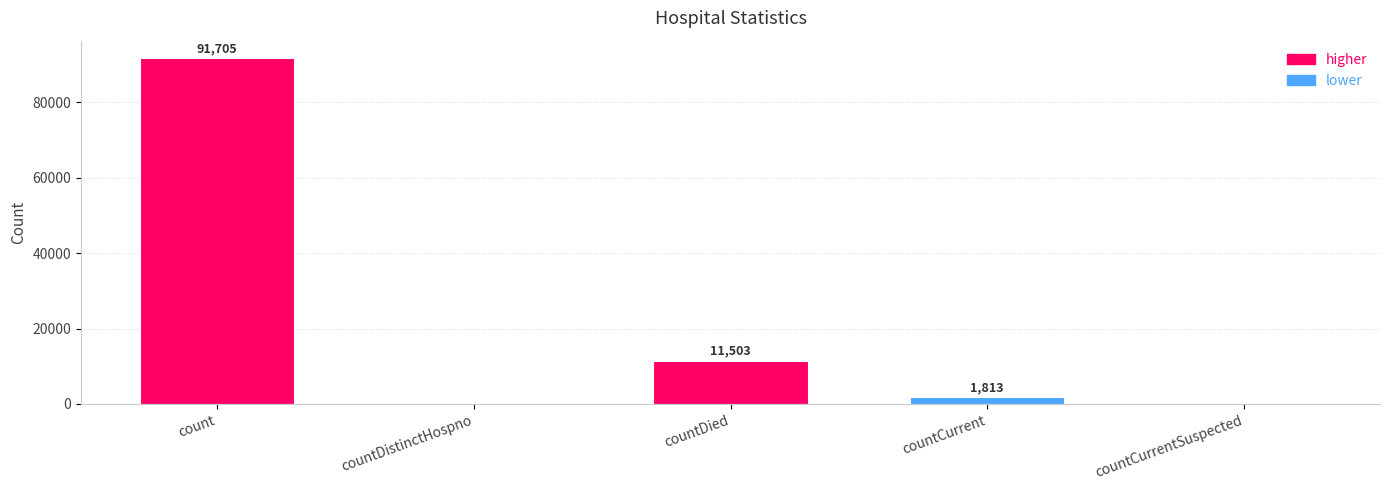

What is the greatest value displayed?

91705